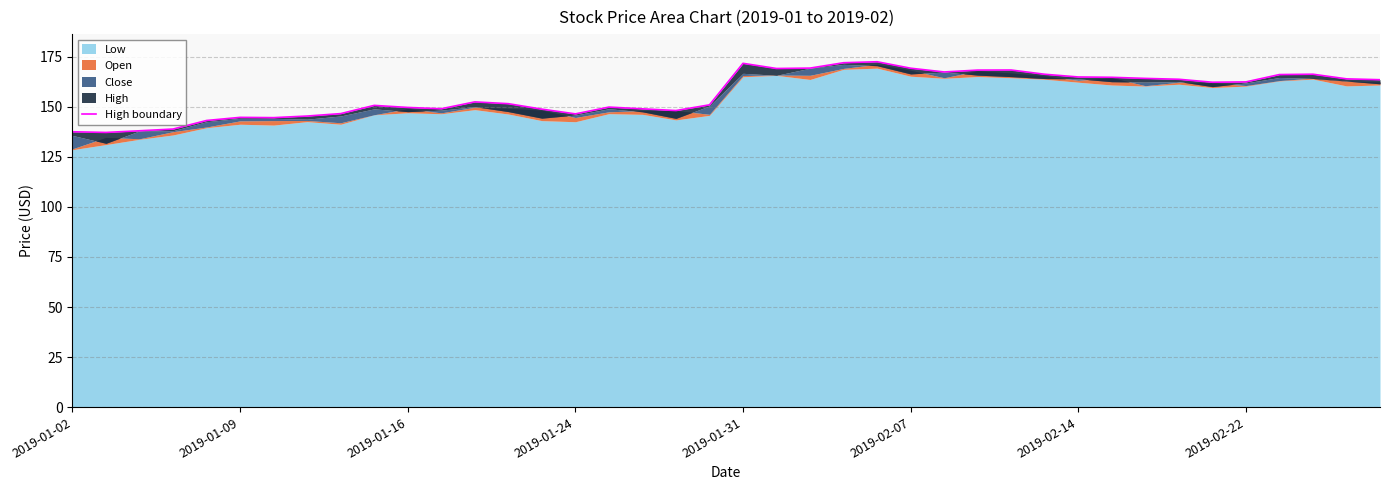

Reading left to right, transcribe all the data shown in this chart.

137.5	137.2	138.0	138.9	143.1	144.7	144.6	145.4	146.6	150.7	149.6	149.0	152.4	151.5	148.8	146.4	149.8	149.0	148.1	150.9	171.7	169.1	169.3	172.0	172.5	169.2	167.4	168.3	168.3	166.2	164.9	164.7	164.1	163.7	162.2	162.4	166.1	166.2	163.9	163.5